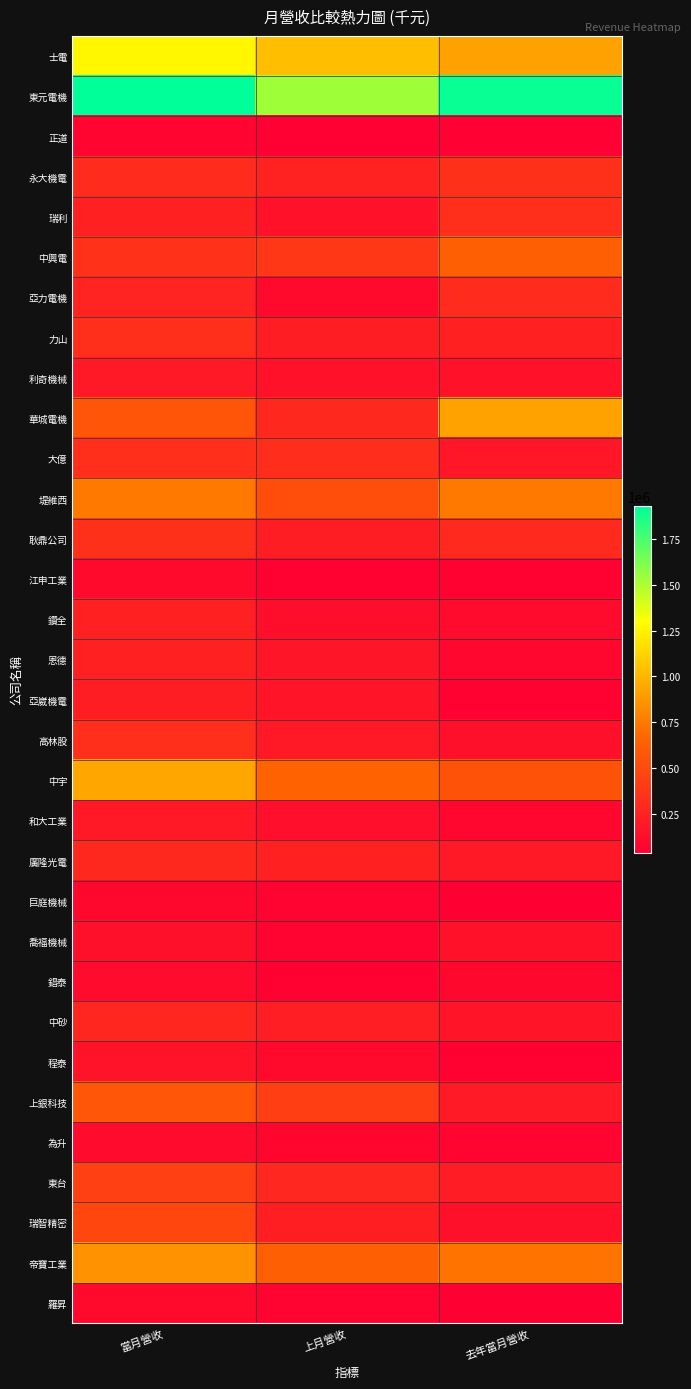

Which series has the largest total across all categories?

東元電機